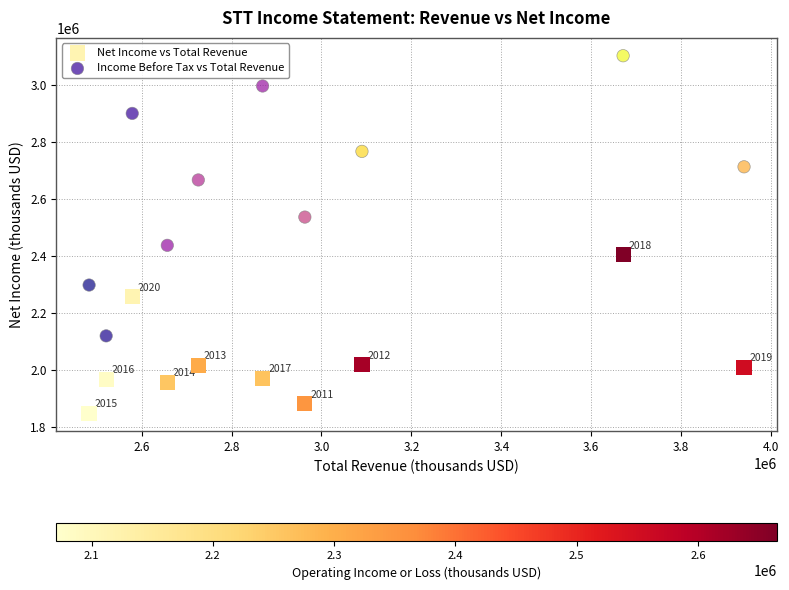

Across all series, what Y value is closest to 2474500?

2437000